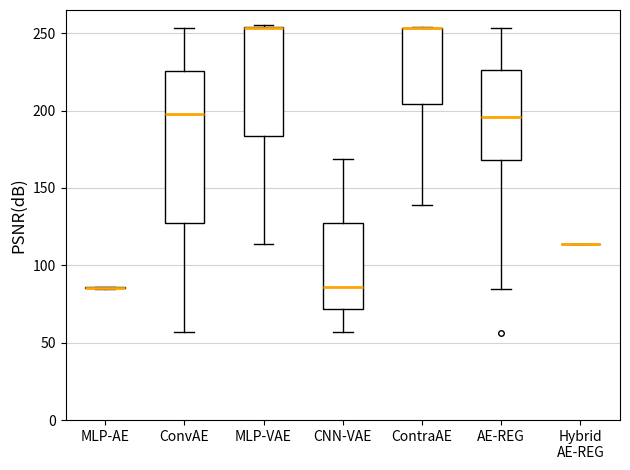

Reading left to right, read every box against the y-axis: the position of its median line, the range the box covers, and the ends of its whiskers. The values are not printed on the chart, so give them approximately, as read against the axis.

MLP-AE: box collapsed to a line at 85, whiskers 85 to 85
ConvAE: median 200, box 130 to 225, whiskers 55 to 255
MLP-VAE: median 255 (drawn on the box's upper edge), box 185 to 255, whiskers 115 to 255
CNN-VAE: median 85, box 70 to 130, whiskers 55 to 170
ContraAE: median 255 (drawn on the box's upper edge), box 205 to 255, whiskers 140 to 255
AE-REG: median 195, box 170 to 225, whiskers 85 to 255
Hybrid AE-REG: box collapsed to a line at 115, whiskers 115 to 115